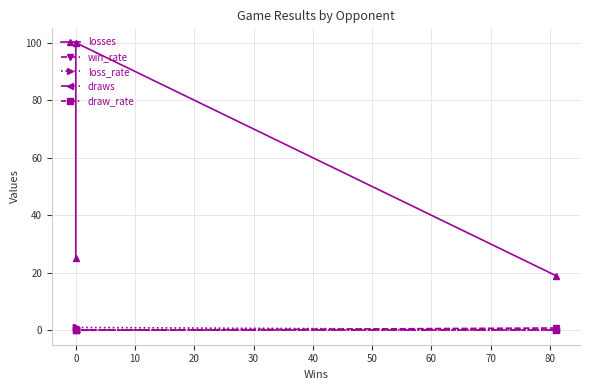

List the series in order of their peak value, highest first.

losses, loss_rate, win_rate, draws, draw_rate